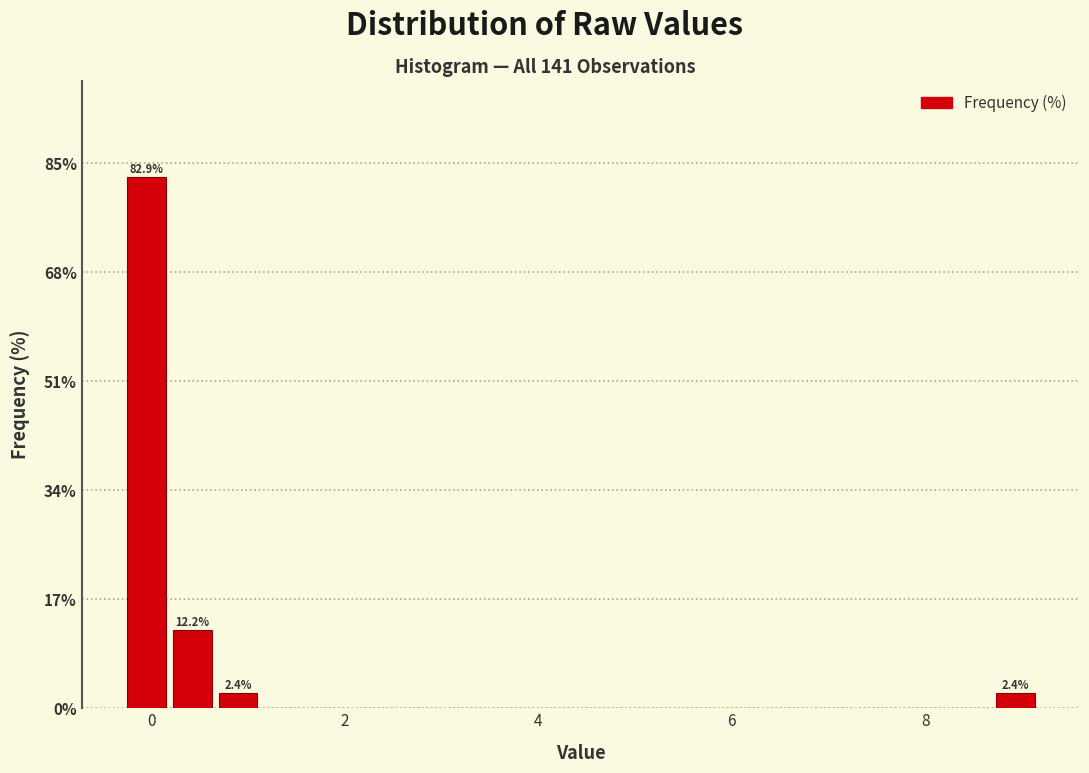

Read against the x-axis, roughly where is the centre of the tallest bar?

0.0